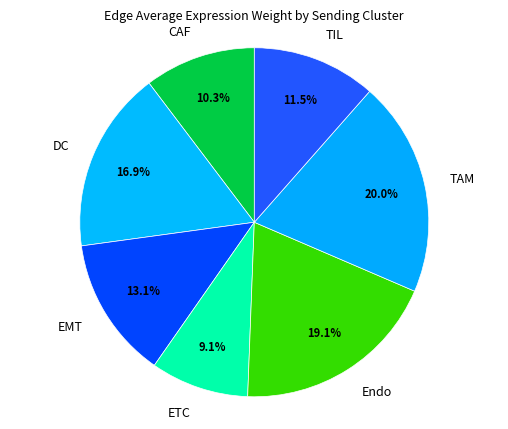

Rank the categories by value from highest to lowest.

TAM, Endo, DC, EMT, TIL, CAF, ETC